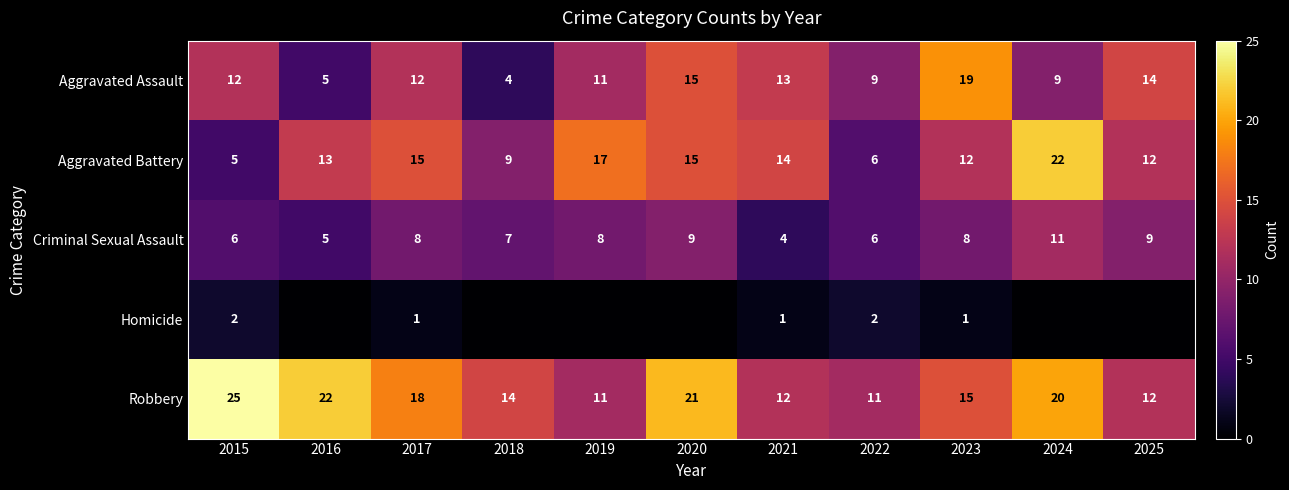

At which label does Robbery first exceed 15?

2015